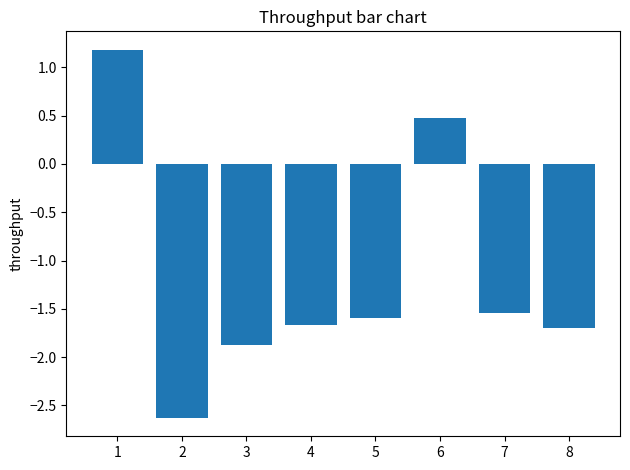

At which label does the data first exceed -1?

1